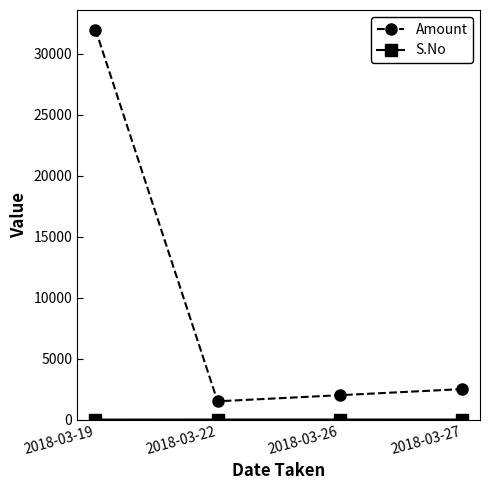

True or false: Amount has more than 1 points higher than both neighbors.

False